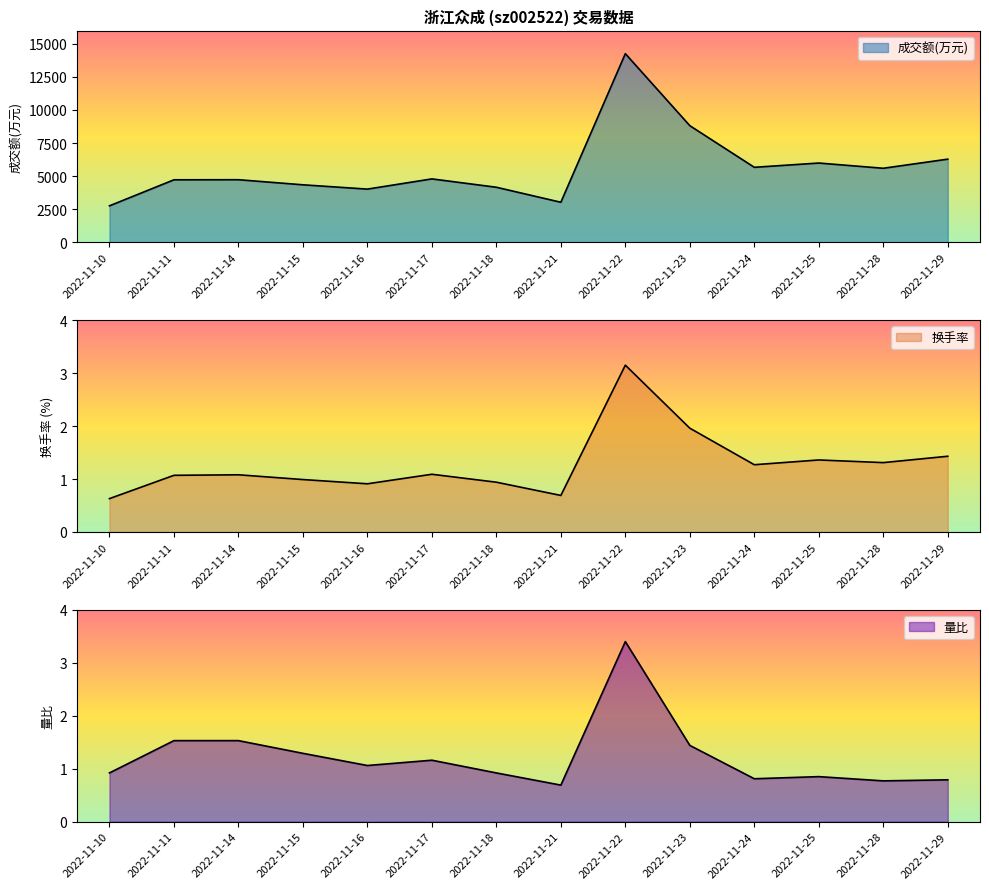

How many interior local valleys does the 量比 series have?

4